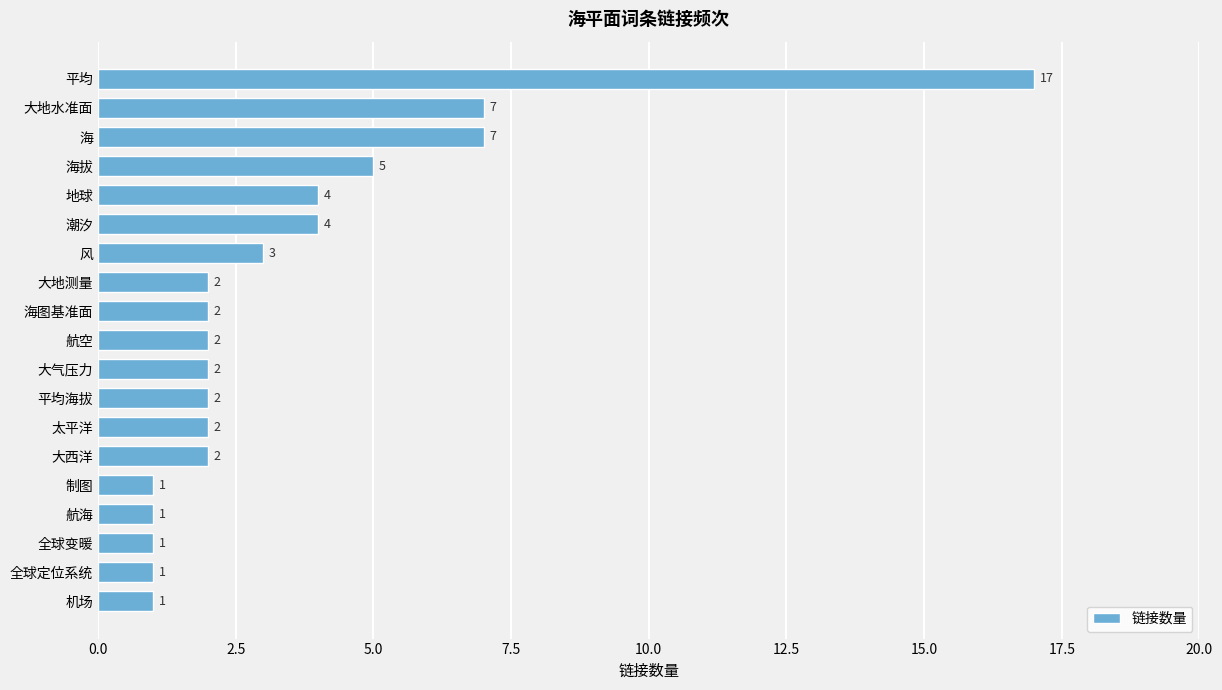

Are the bars grouped side by side (vs. stacked)?

No